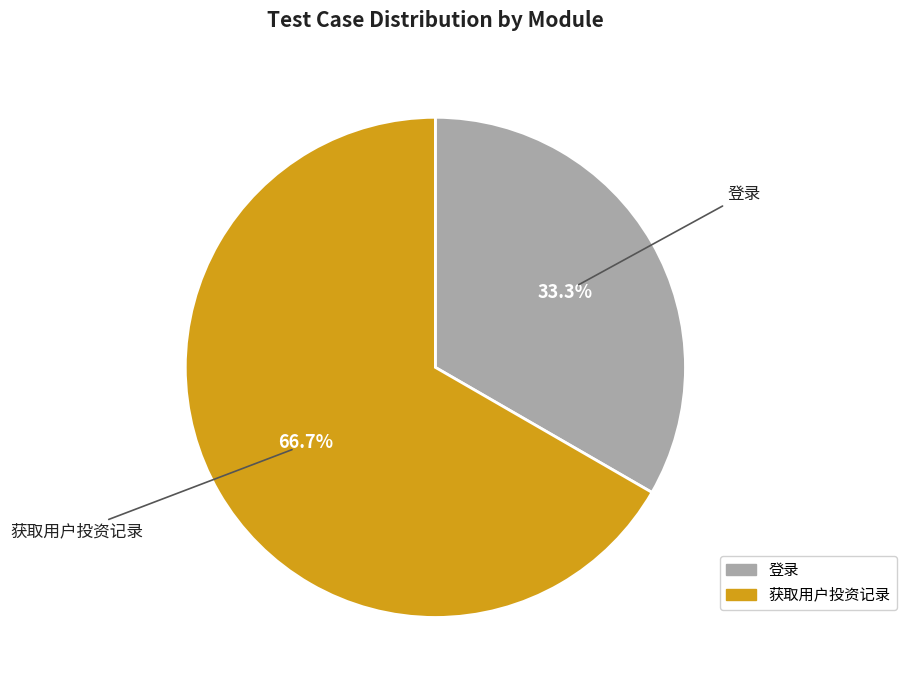

What percentage is the 获取用户投资记录 slice, to the nearest percent?

67%